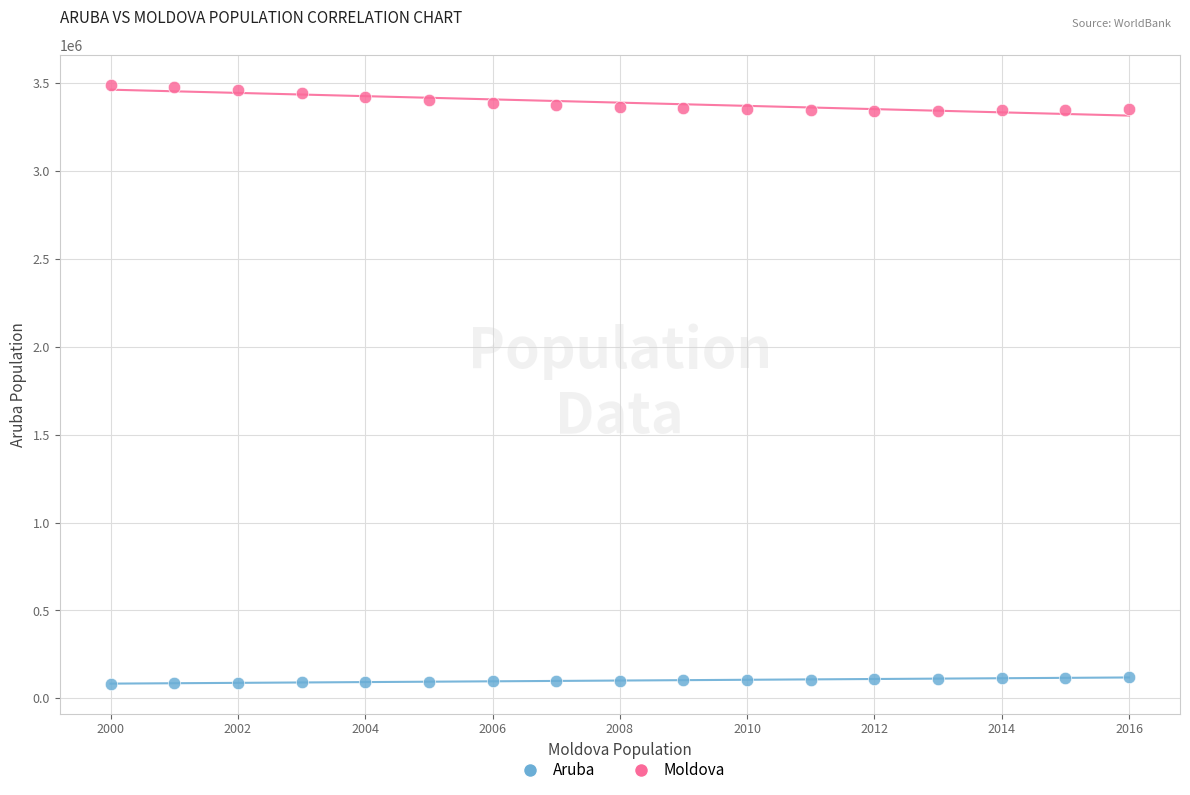

What is the X range (max minus min) for the scatter plot?

16.0